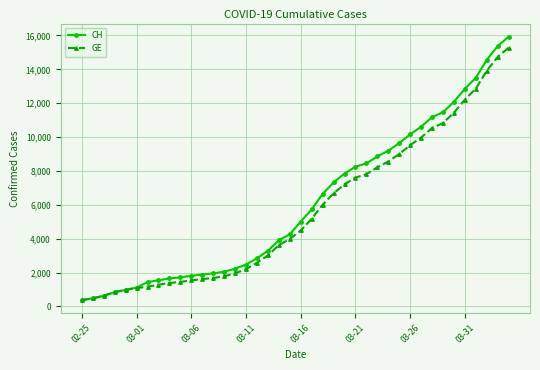

Which series has the largest total across all categories?

CH